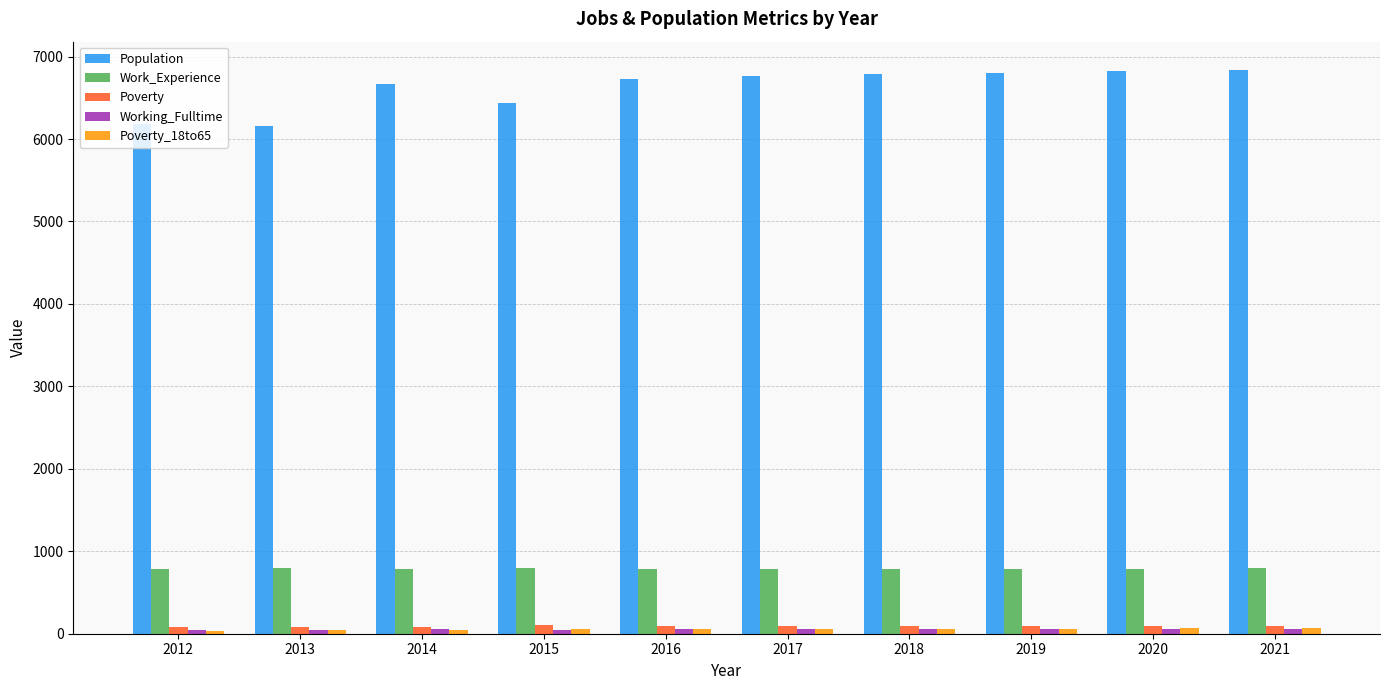

Does the chart contain any negative values?

No